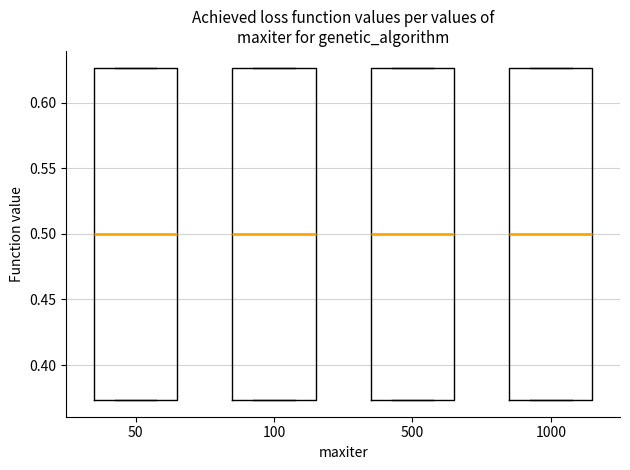

Reading left to right, transcribe this box plot: for each box, give where its median line is, the range the box spans, and where its two whiskers end, as read against the y-axis. The values are not printed on the chart, so give them approximately, as read against the axis.

50: median 0.500, box 0.375 to 0.625, whiskers 0.375 to 0.625
100: median 0.500, box 0.375 to 0.625, whiskers 0.375 to 0.625
500: median 0.500, box 0.375 to 0.625, whiskers 0.375 to 0.625
1000: median 0.500, box 0.375 to 0.625, whiskers 0.375 to 0.625